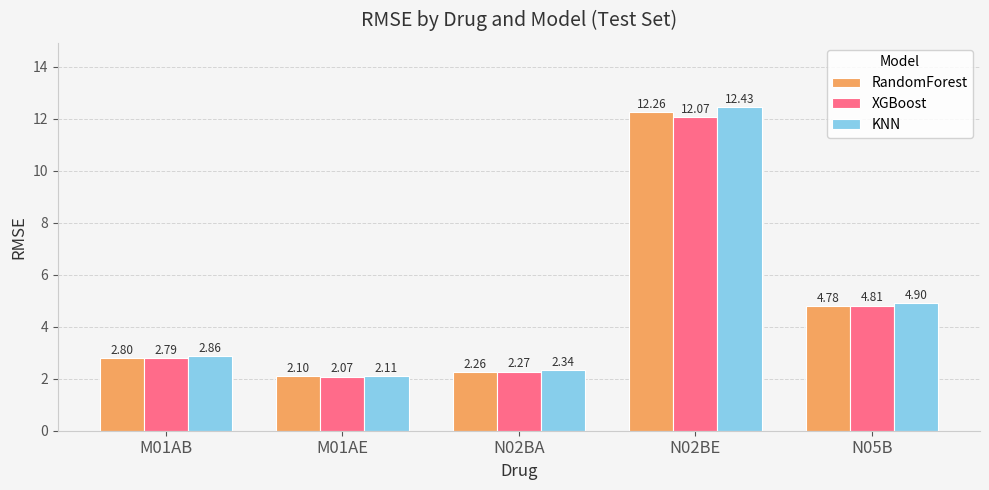

What is the label of the 4th bar from the right?

M01AE